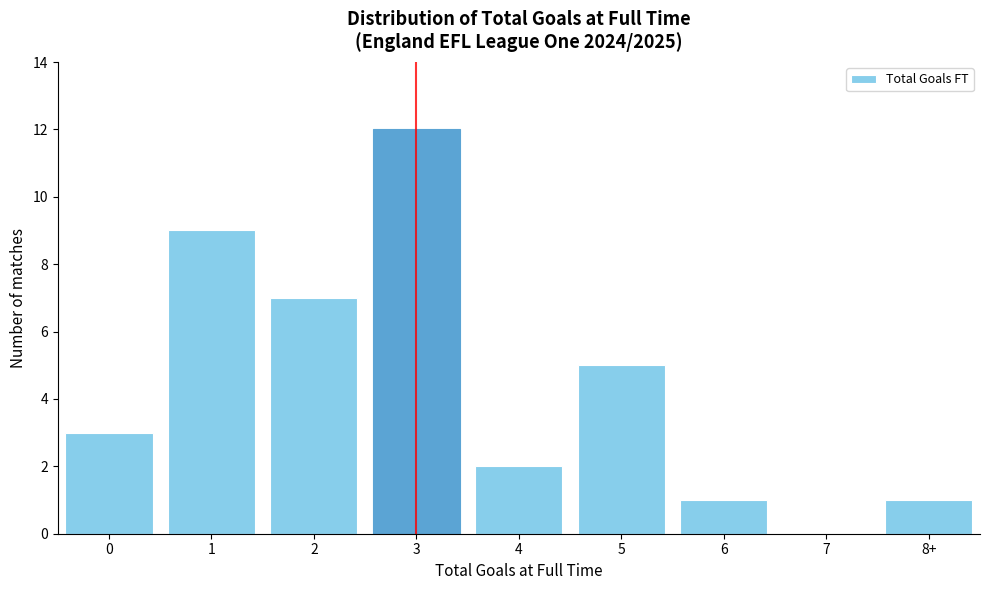

Reading left to right, what are all the values shown in this chart?

0=3	1=9	2=7	3=12	4=2	5=5	6=1	7=0	8+=1